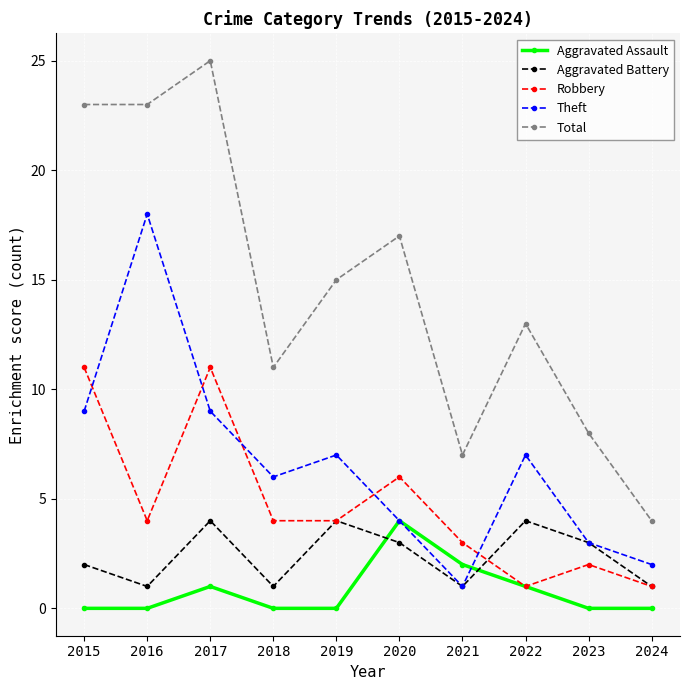

What is the sum of the Aggravated Battery values at 2017 and 2016?

5